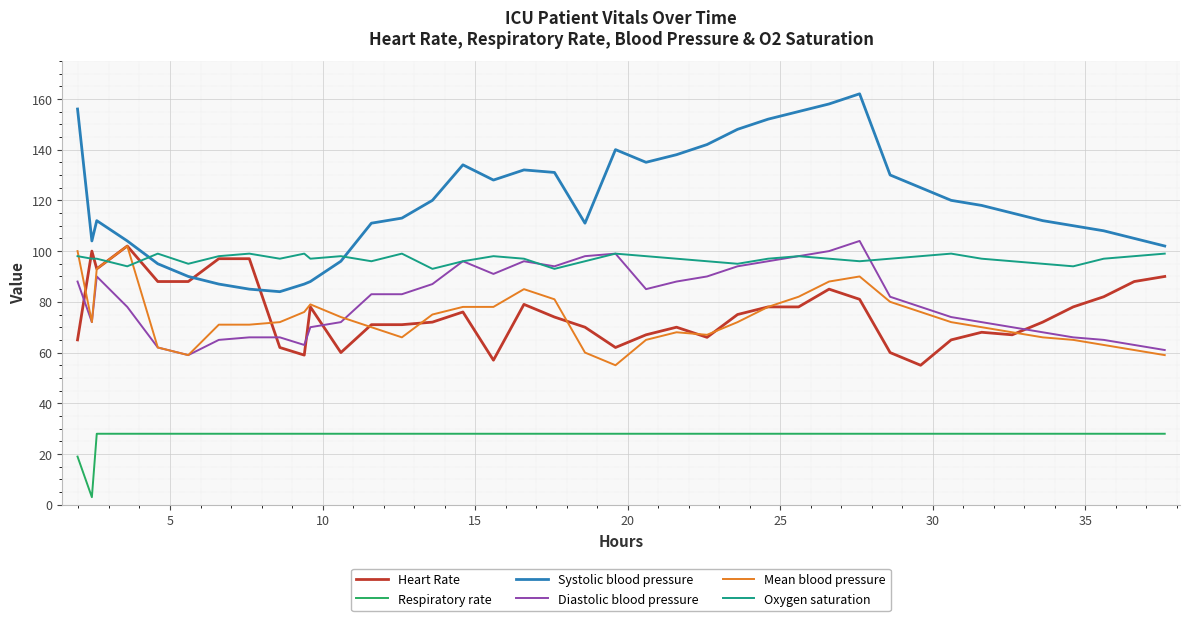

What is the lowest value of the Heart Rate series?

55